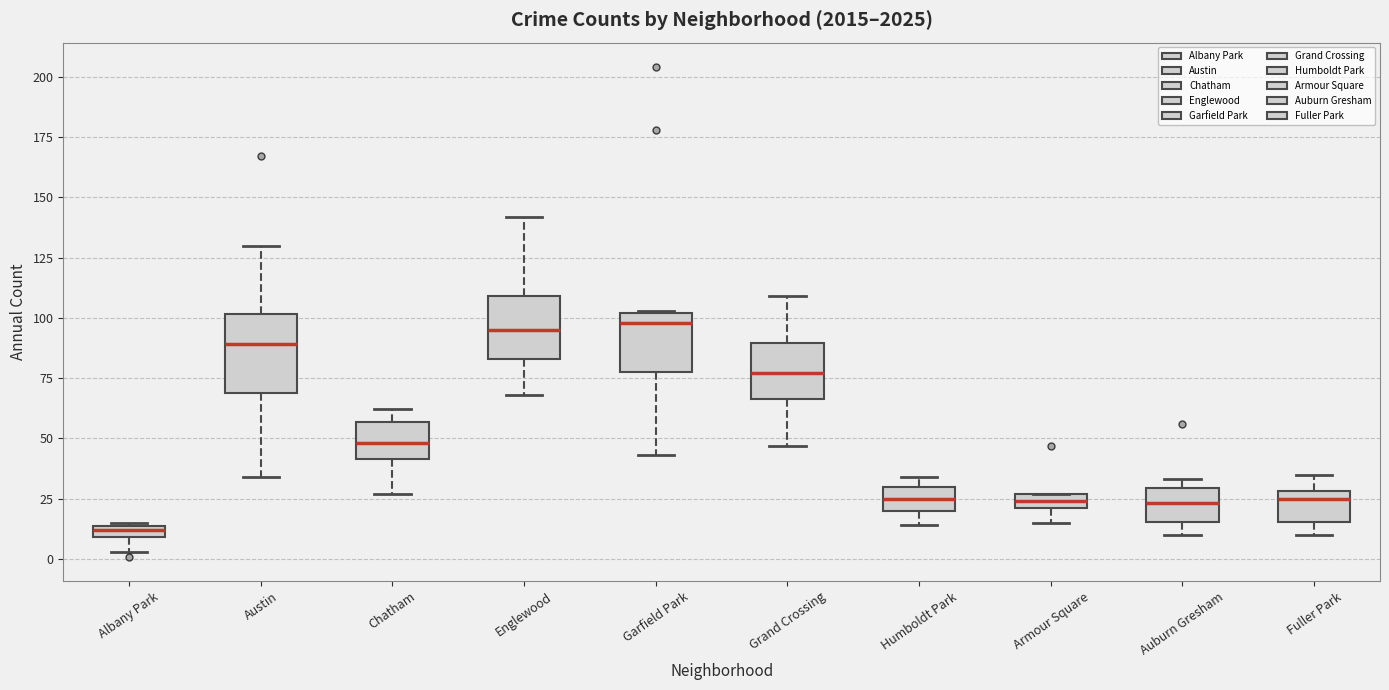

Which box is the tallest, from its lower edge to its upper edge?

Austin